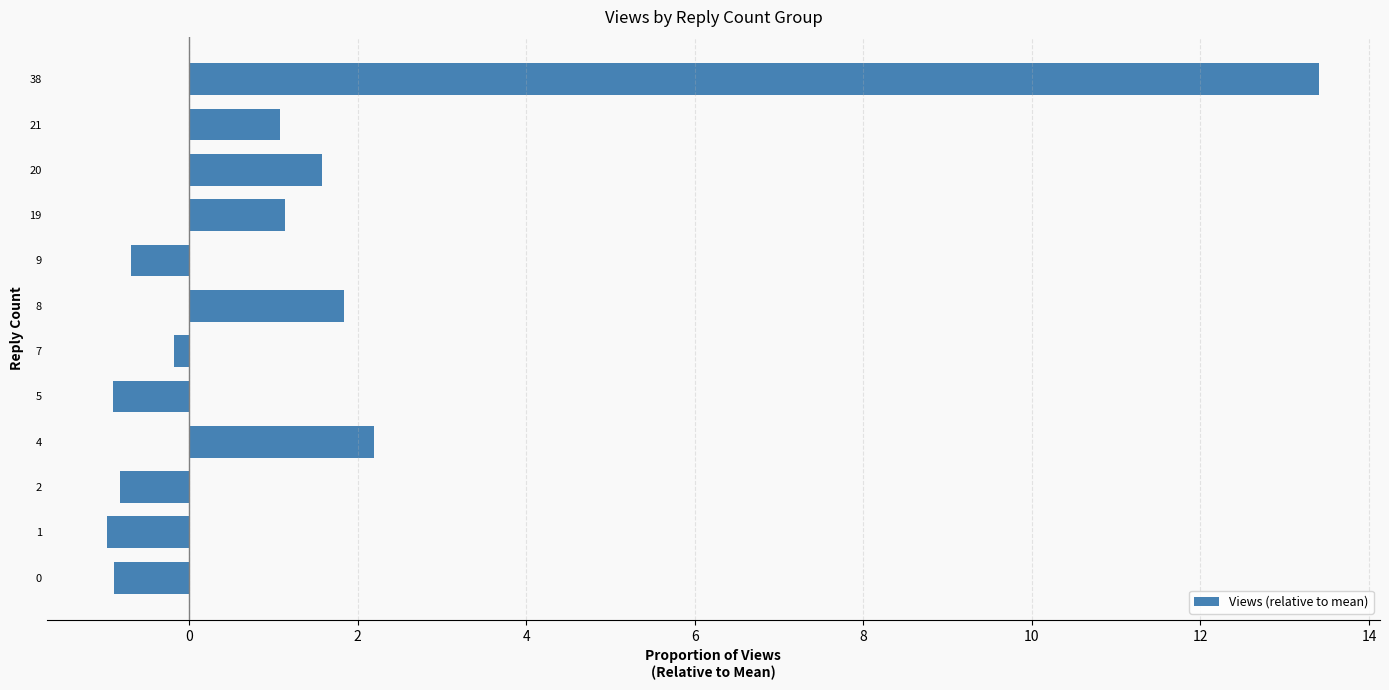

Reading top to bottom, transcribe all the data shown in this chart.

38=13.4	21=1.1	20=1.6	19=1.1	9=-0.7	8=1.8	7=-0.2	5=-0.9	4=2.2	2=-0.8	1=-1.0	0=-0.9